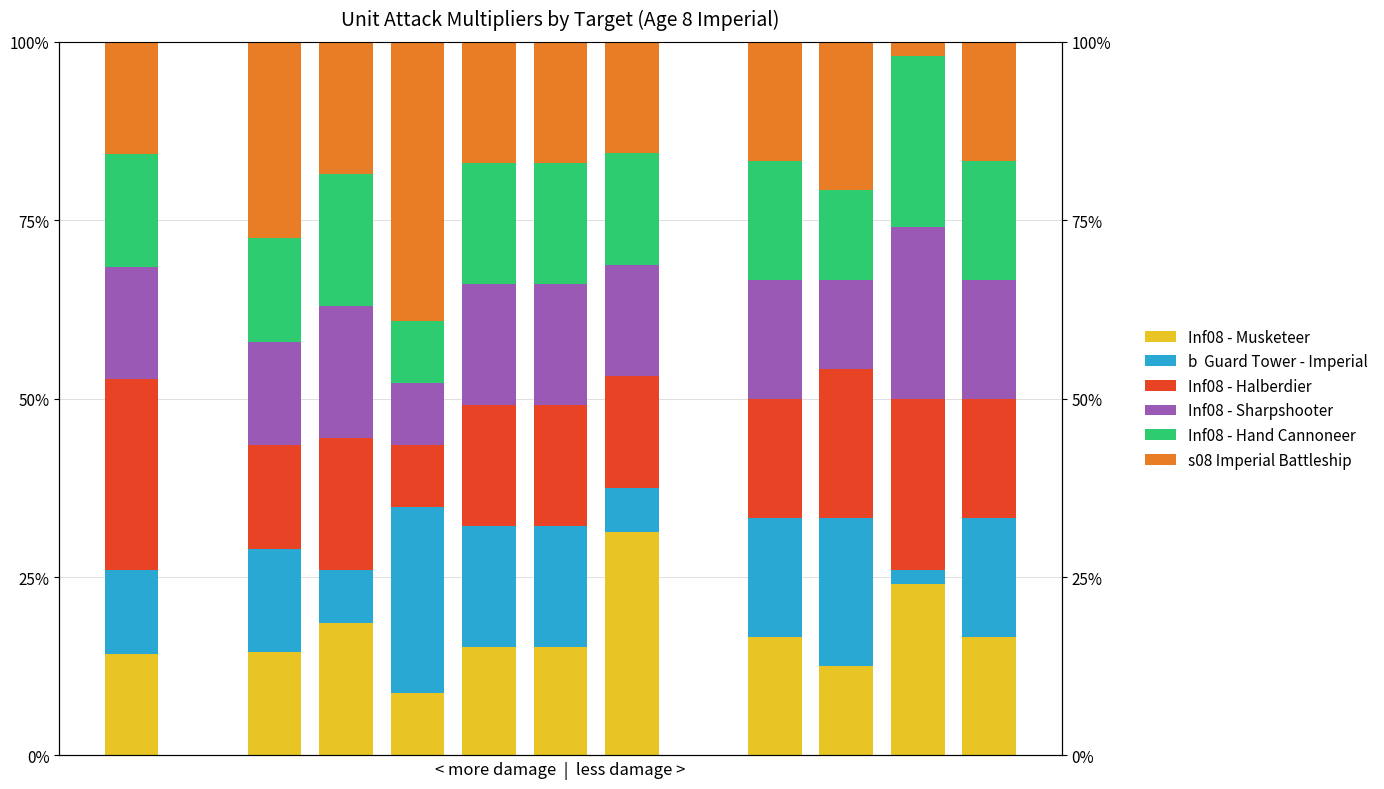

Which series has the widest spread of values?

s08 Imperial Battleship